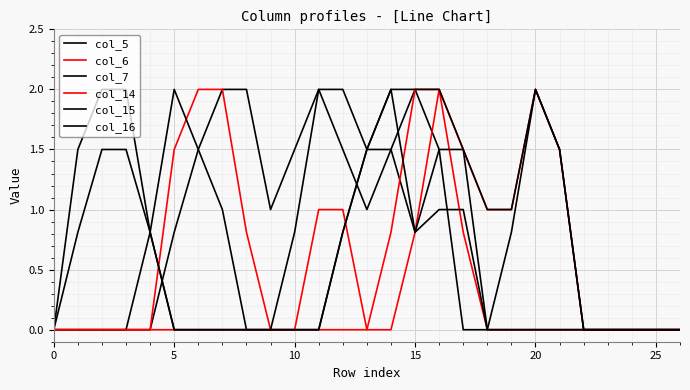

Does the chart display data point markers on the line(s)?

No